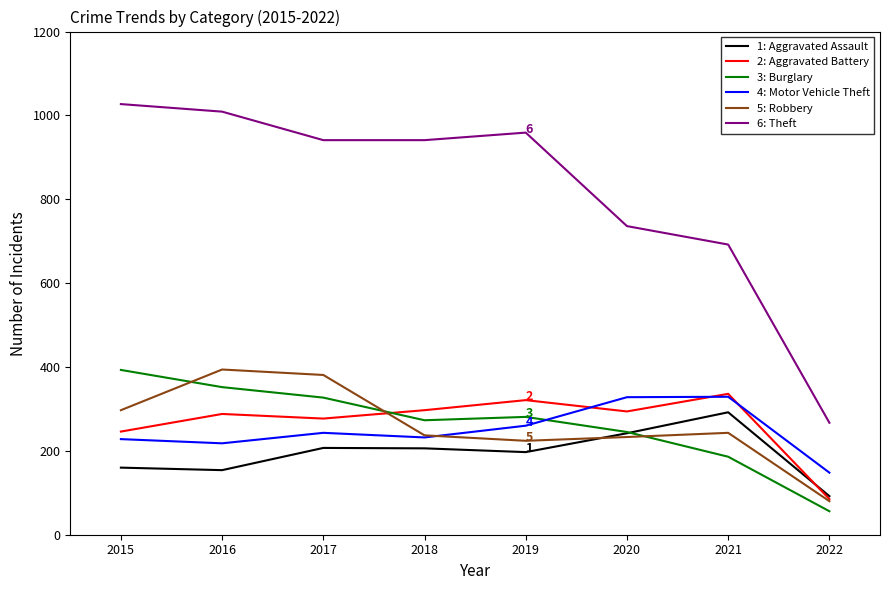

What is the spread (max minus min) of values at 2018?

735